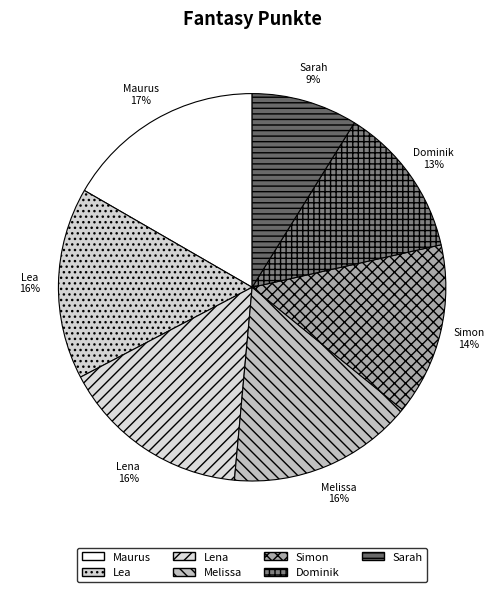

Is there any slice that represents more than half of the pie?

No